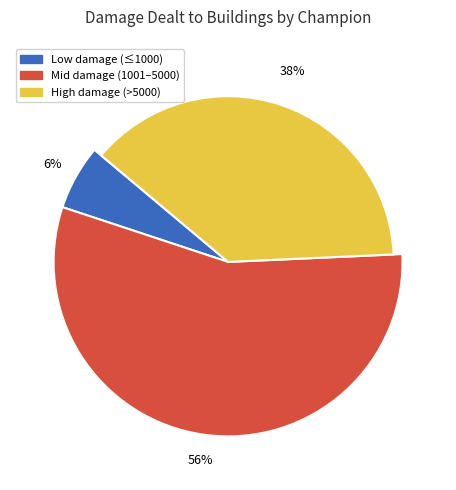

The Zoe slice represents 1% of the pie. True or false?

False